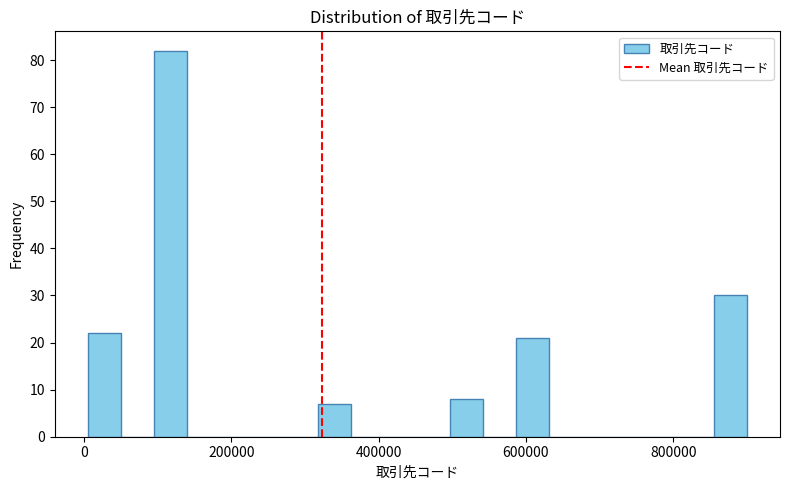

Around what value on the x-axis is the tallest bar? Give the approximate position of its centre, as read against the axis.

120000